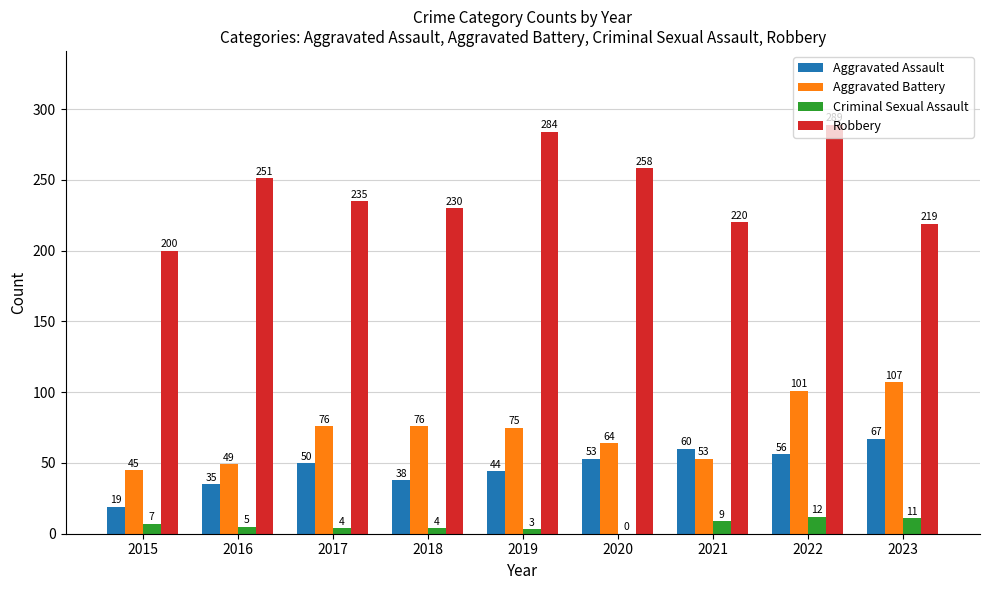

At which label does Criminal Sexual Assault first exceed 5?

2015